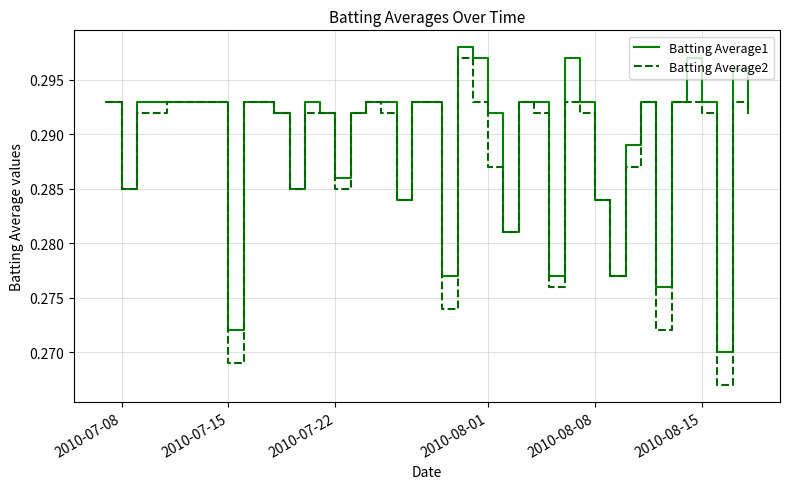

What is the minimum value for Batting Average2?

0.3